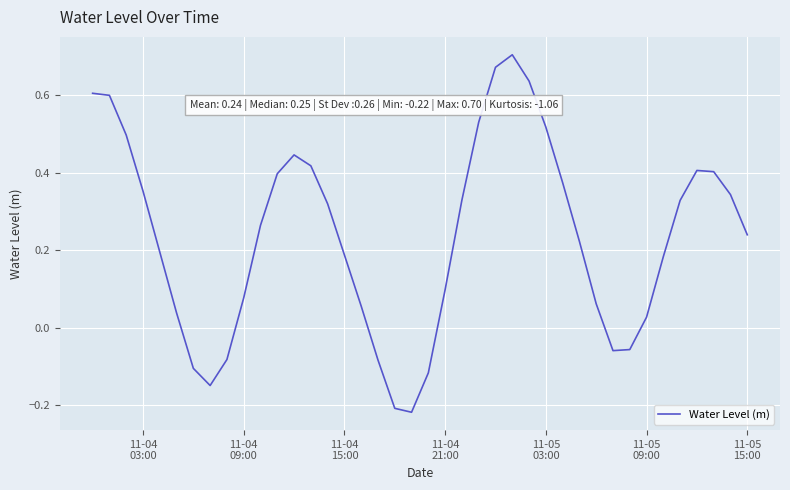

What is the difference between the maximum and minimum values?

0.9